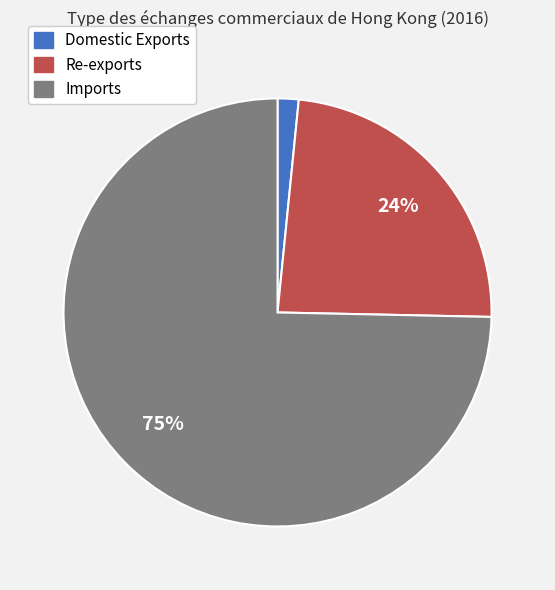

How many slices are in this pie chart?

3